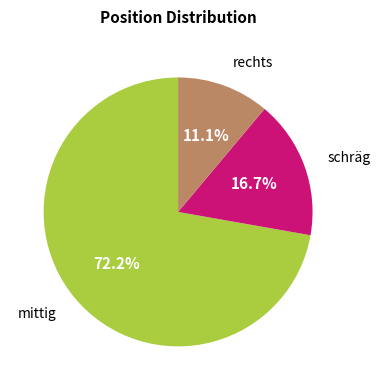

How many segments does this pie chart have?

3